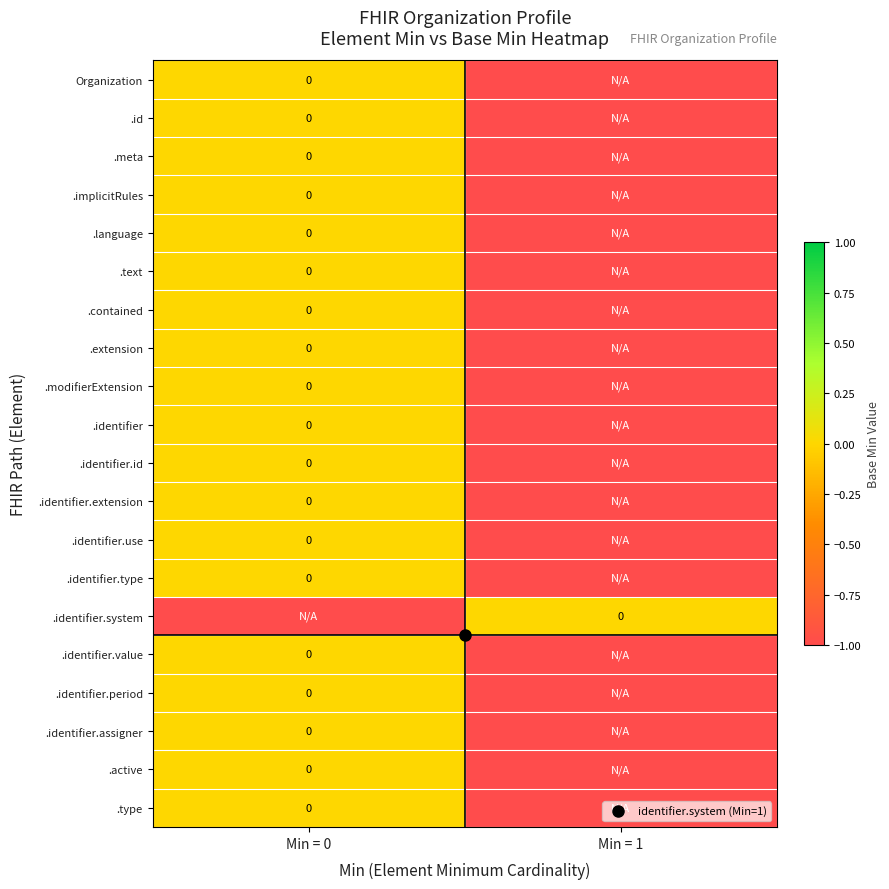

What is the total value across all series at Min = 0?

-1